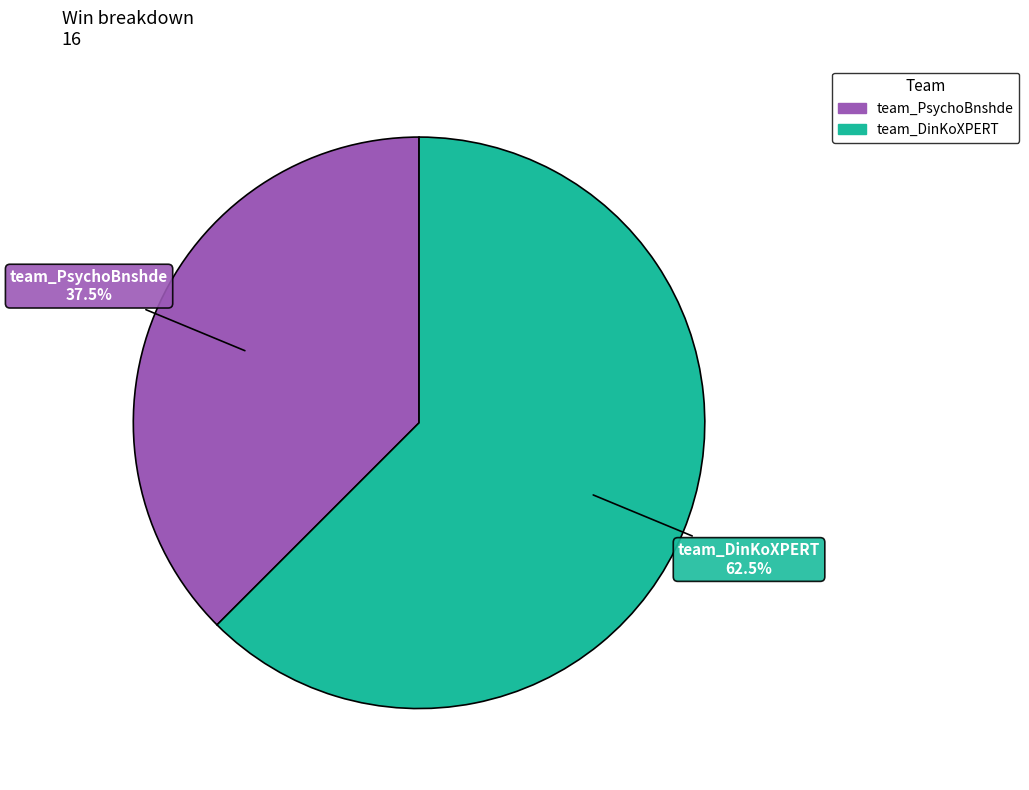

True or false: team_PsychoBnshde accounts for 50% of the total.

False